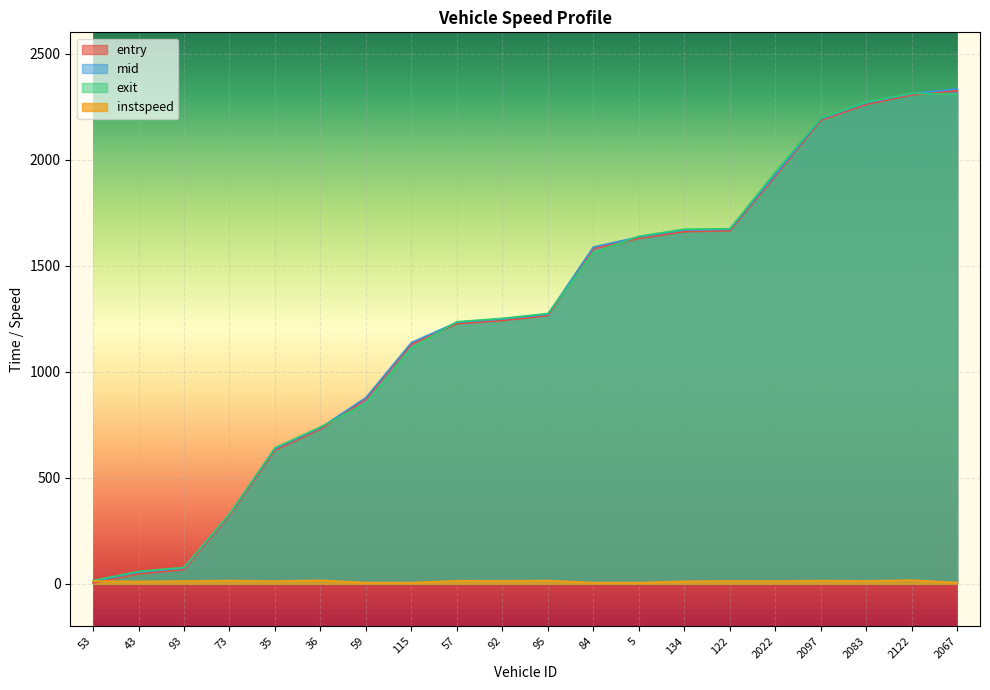

True or false: exit and entry cross at least once.

True